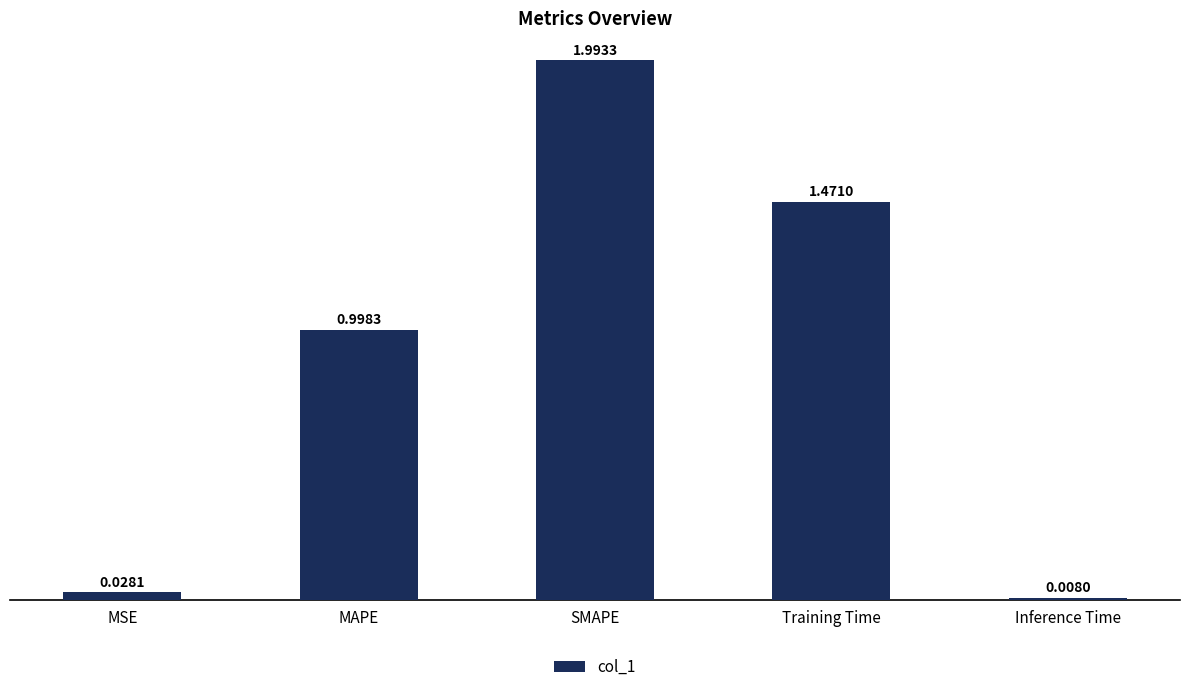

List the labels in order of value, smallest first.

Inference Time, MSE, MAPE, Training Time, SMAPE